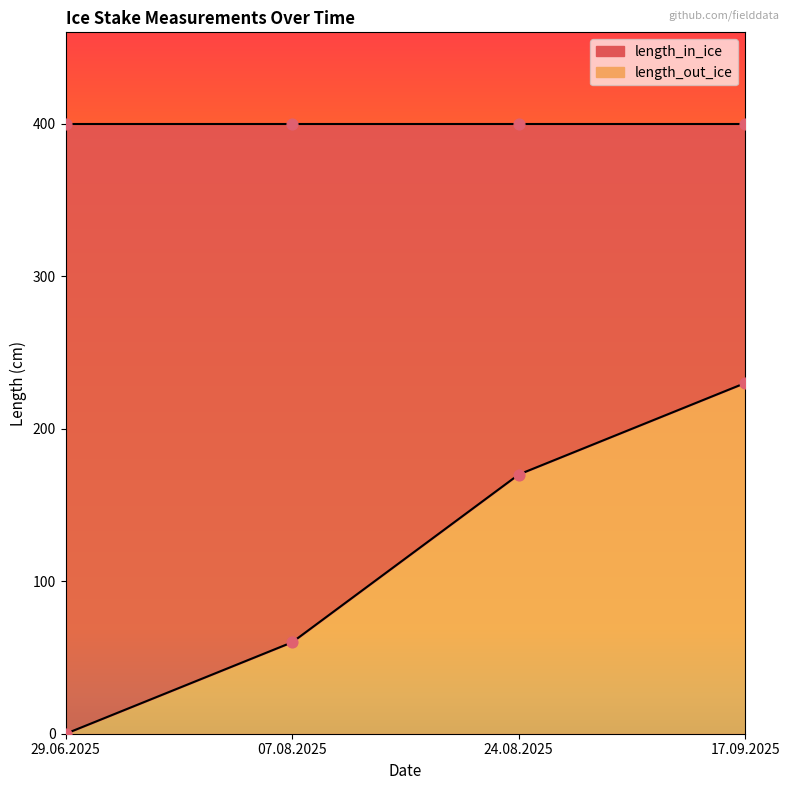

Which series has the largest total across all categories?

length_in_ice